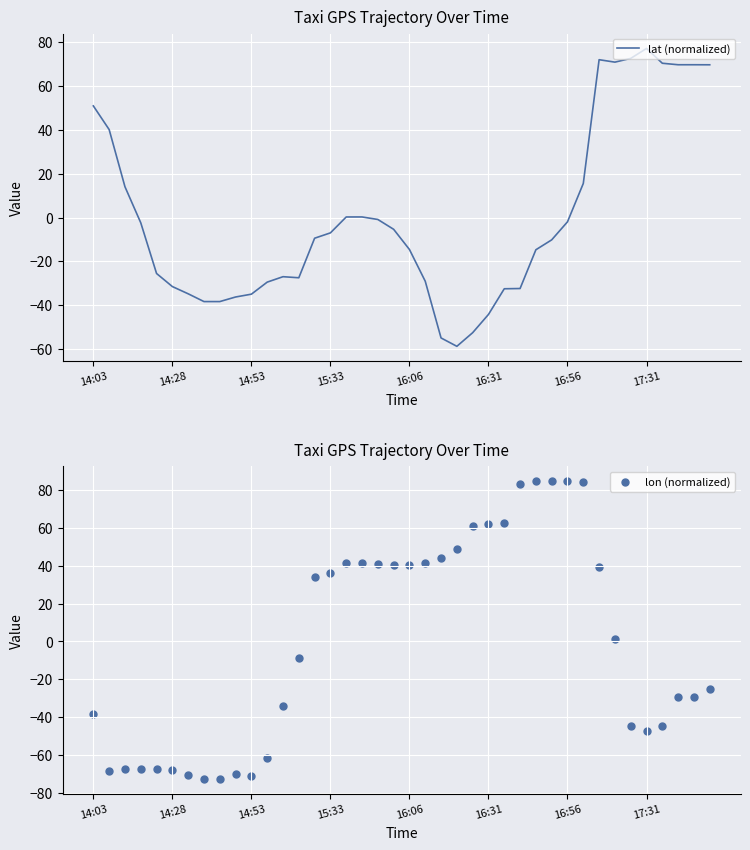

Is it true that lat (normalized) equals 73.5 at 14:03?

False